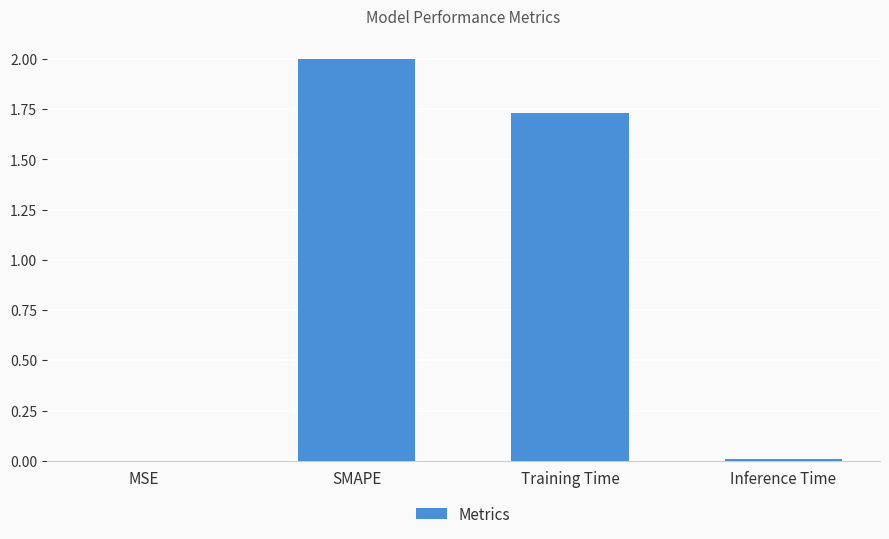

Which has a higher value, SMAPE or MSE?

SMAPE